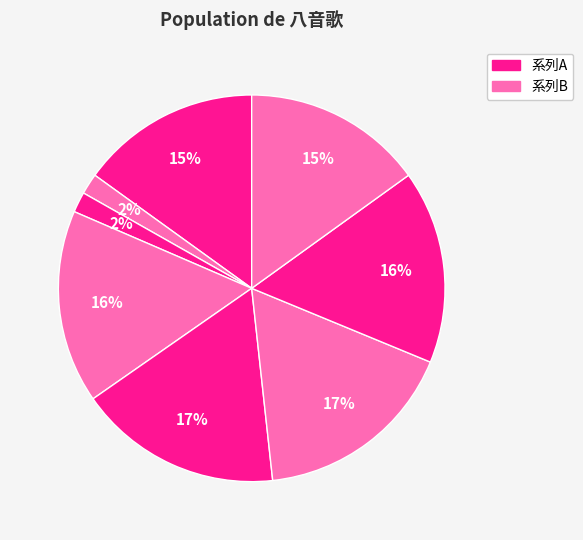

How many segments does this pie chart have?

8